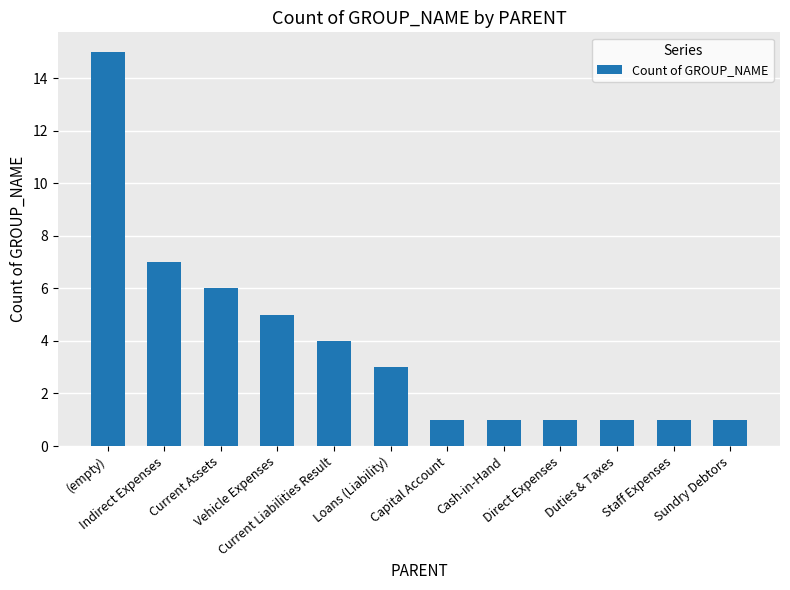

How many data points does each series have?

12